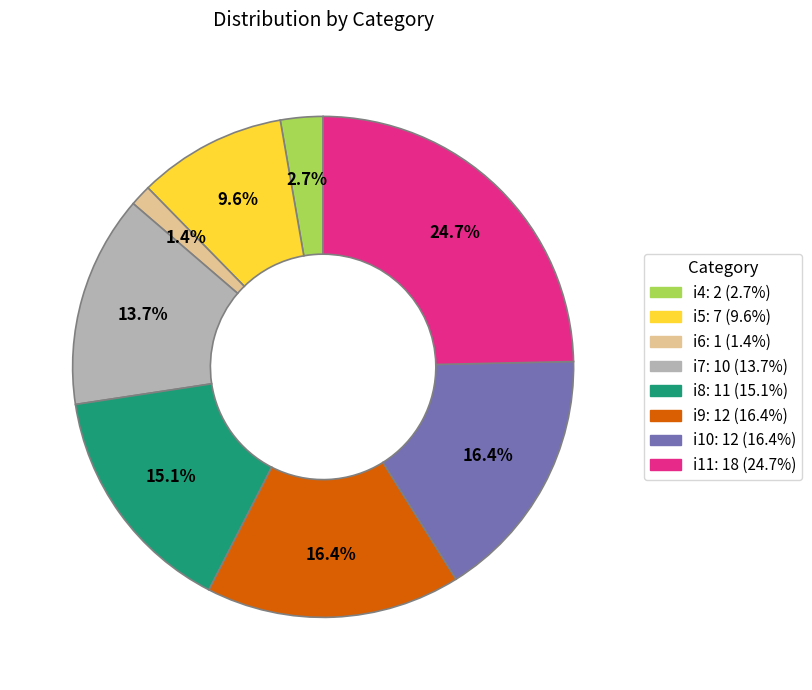

Is there a majority slice in this chart?

No